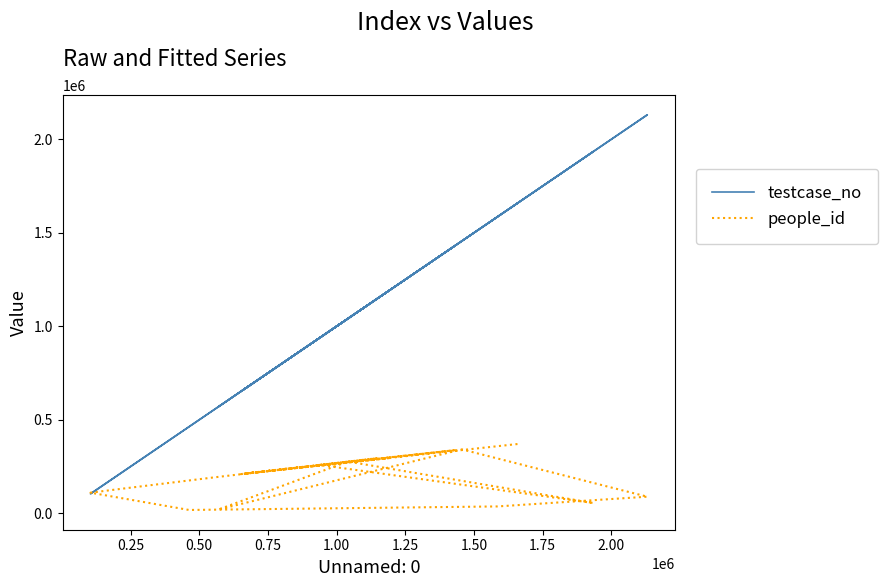

Is the value of testcase_no at 14 greater than the value of people_id at 0.50?

Yes